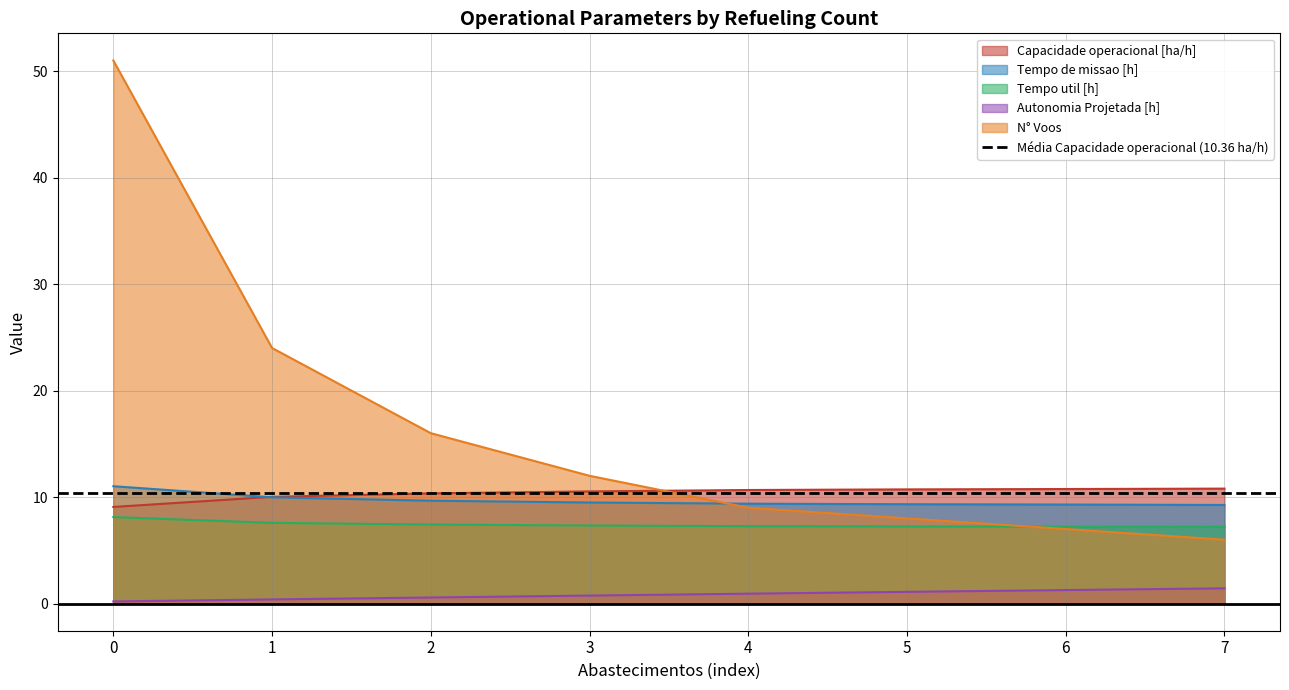

What are all the series names shown in the legend?

Capacidade operacional [ha/h], Tempo de missao [h], Tempo util [h], Autonomia Projetada [h], N° Voos